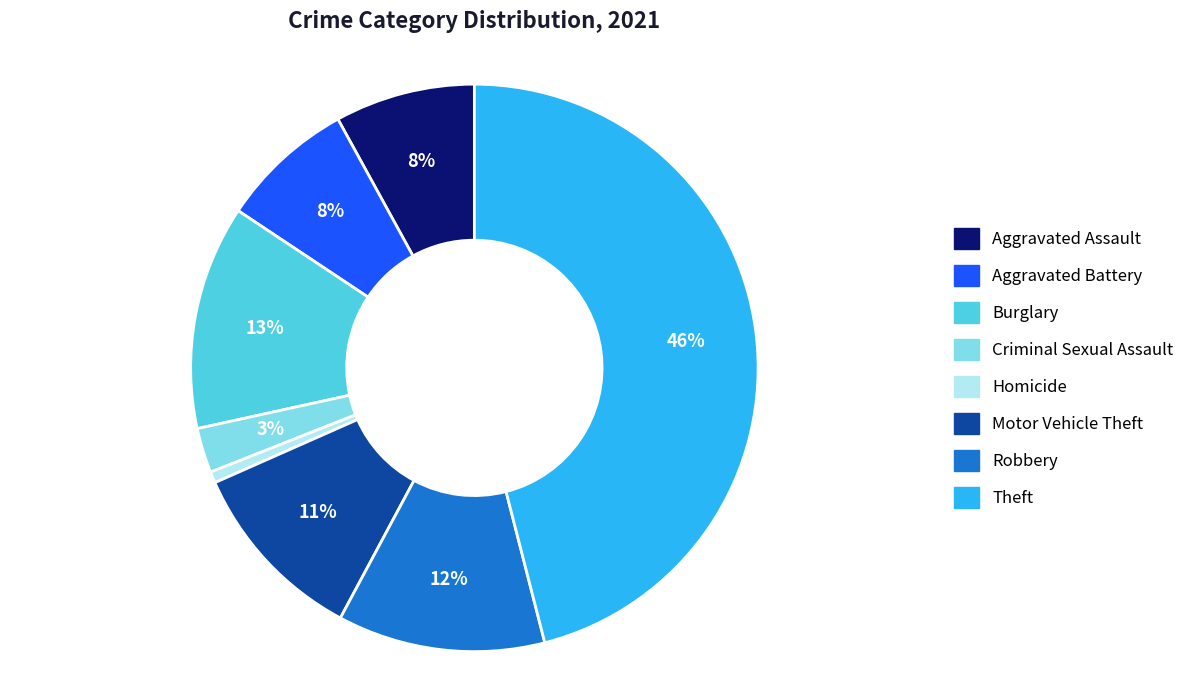

How many segments does this pie chart have?

8